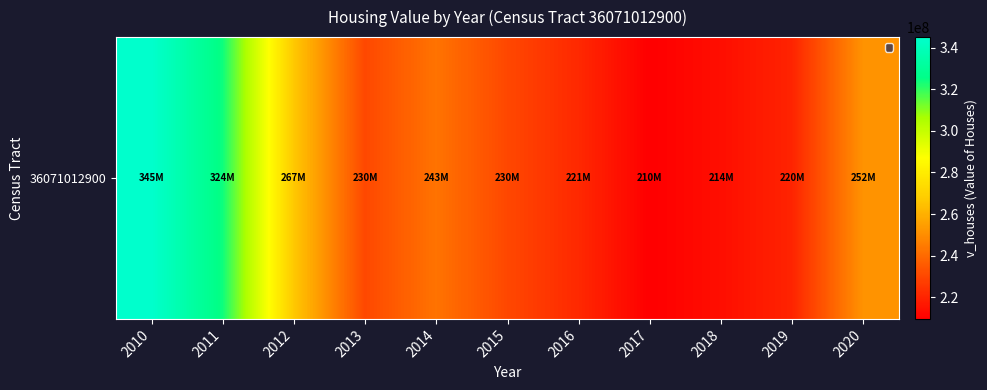

What is the ratio of the value at 2013 to the value at 2018?

1.1